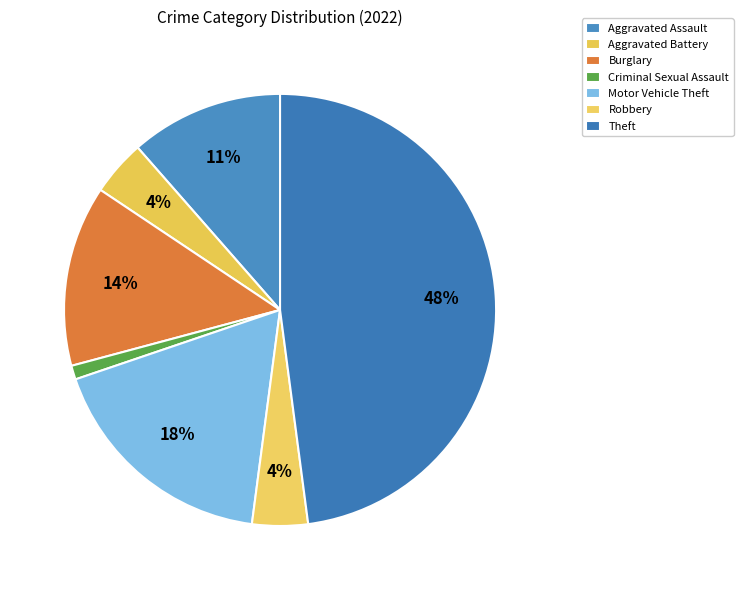

Does Aggravated Battery account for over 50% of the chart?

No